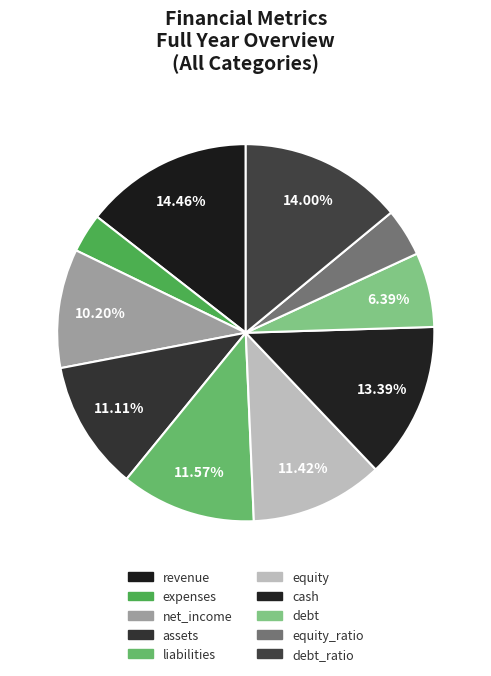

Count the number of slices in the pie.

10